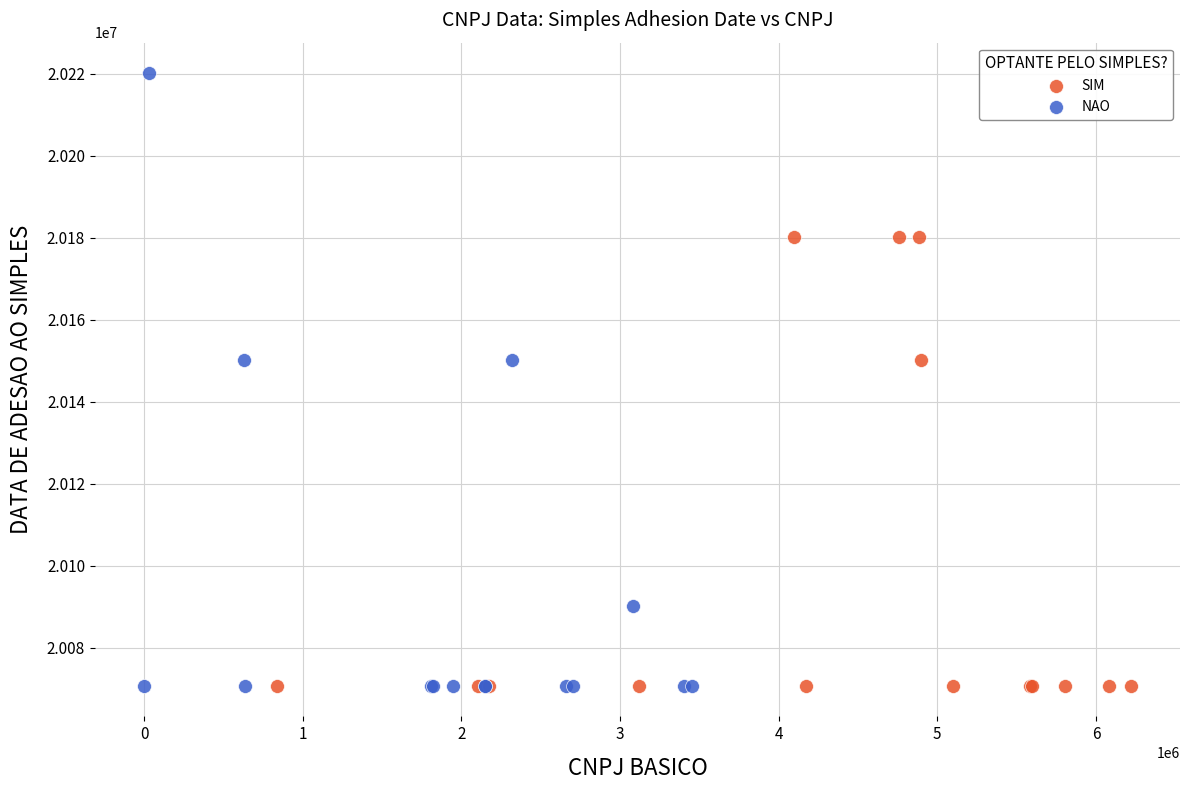

Which series has the widest spread of Y values?

NAO